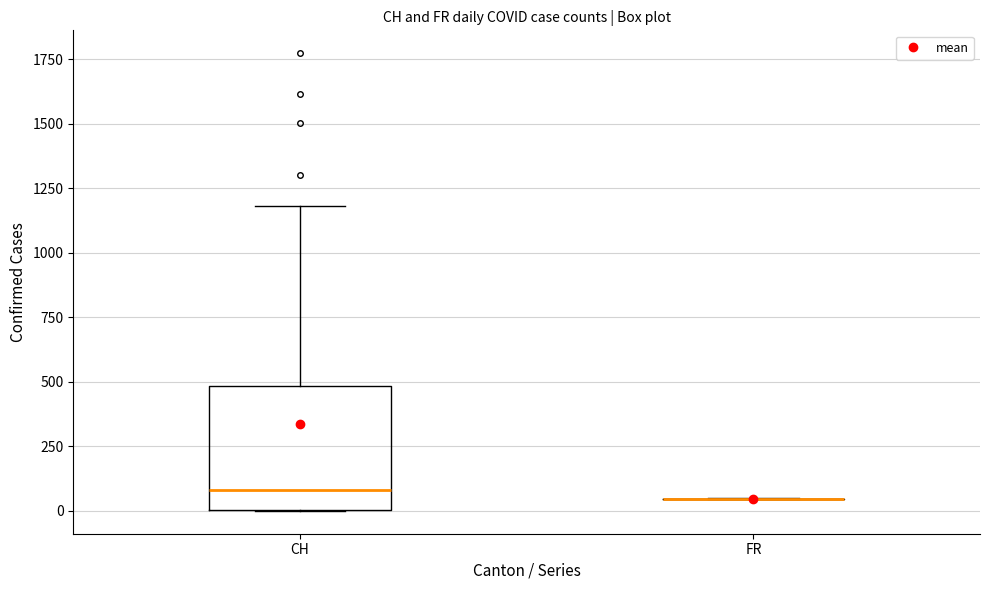

Which box is the tallest, from its lower edge to its upper edge?

CH